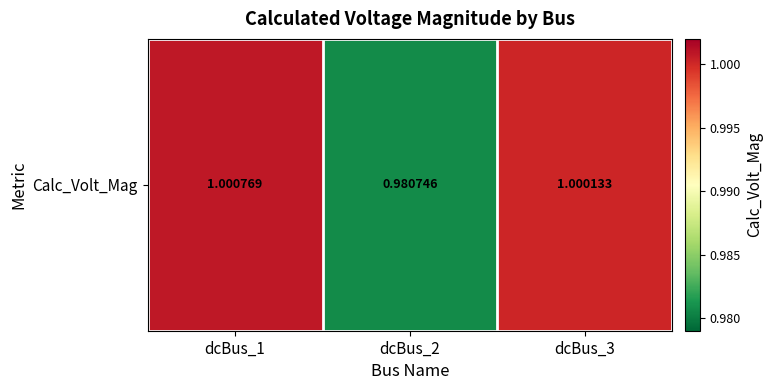

Rank the categories by value from highest to lowest.

dcBus_1, dcBus_3, dcBus_2